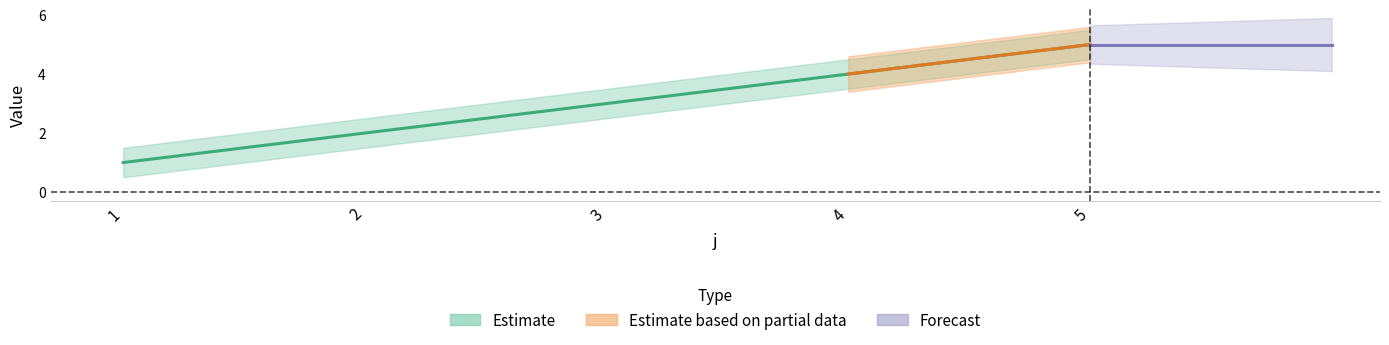

What is the spread (max minus min) of values at 1?

1